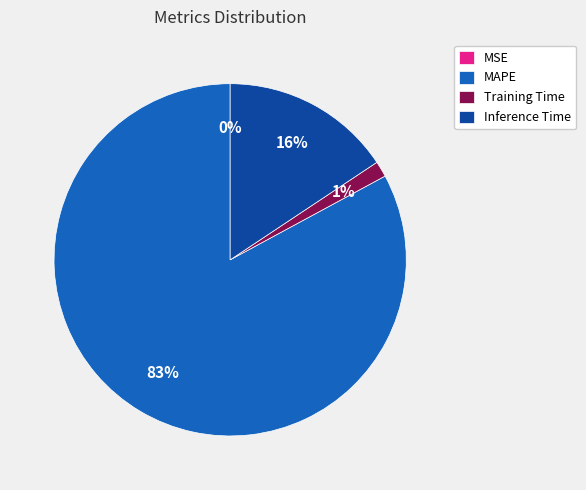

Do MAPE and Inference Time together represent more than half of the pie?

Yes